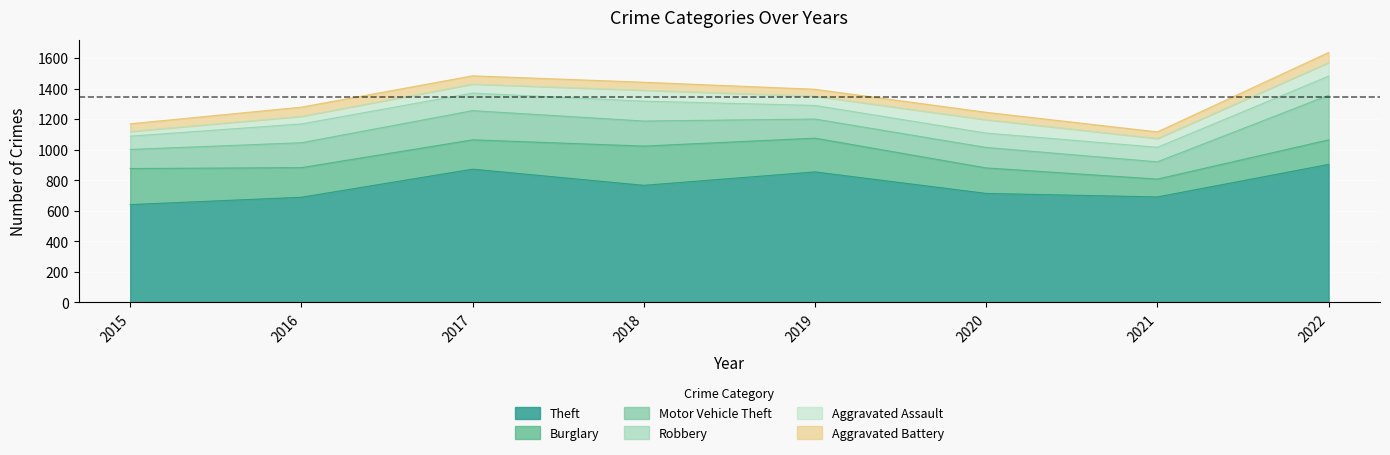

What is the total value across all series at 2016?

1279